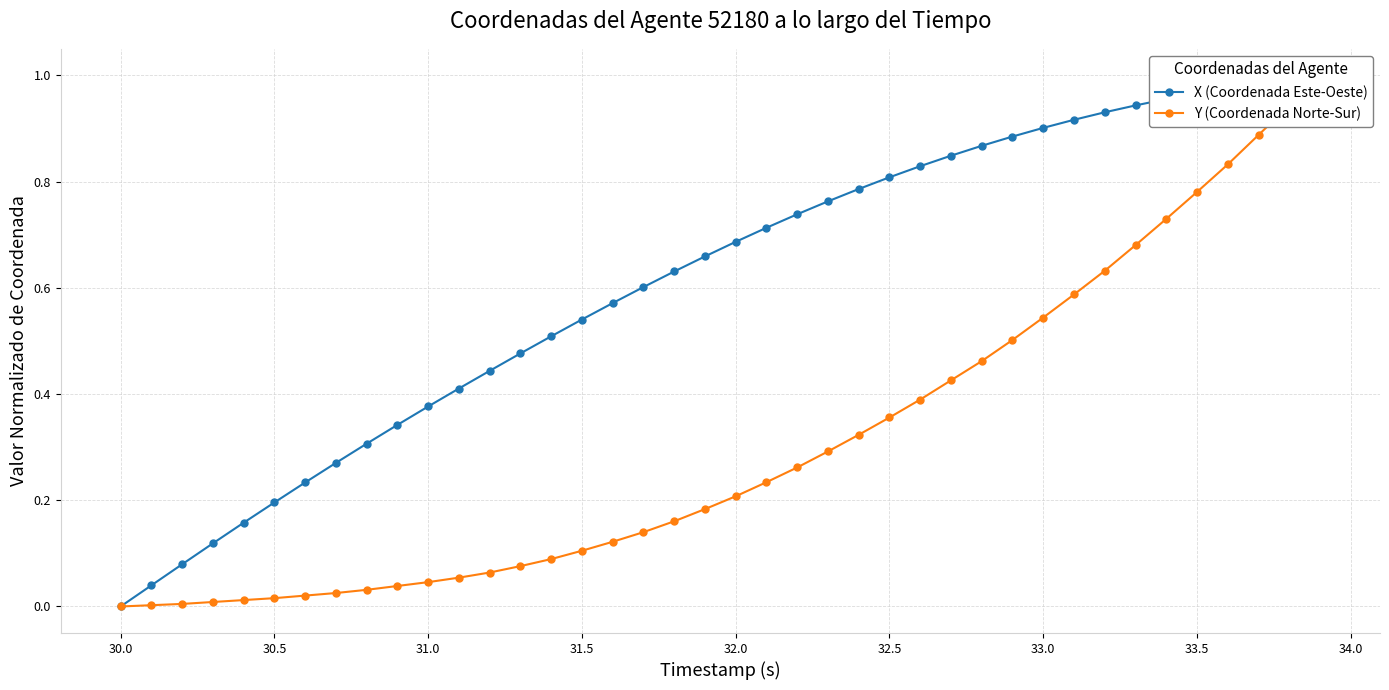

Reading right to left, what are all the values shown in this chart?

X (Coordenada Este-Oeste): 1.0	1.0	1.0	1.0	1.0	1.0	0.9	0.9	0.9	0.9	0.9	0.9	0.8	0.8	0.8	0.8	0.8	0.7	0.7	0.7	0.7	0.6	0.6	0.6	0.5	0.5	0.5	0.4	0.4	0.4	0.3	0.3	0.3	0.2	0.2	0.2	0.1	0.1	0.0	0.0
Y (Coordenada Norte-Sur): 1.0	0.9	0.9	0.8	0.8	0.7	0.7	0.6	0.6	0.5	0.5	0.5	0.4	0.4	0.4	0.3	0.3	0.3	0.2	0.2	0.2	0.2	0.1	0.1	0.1	0.1	0.1	0.1	0.1	0.0	0.0	0.0	0.0	0.0	0.0	0.0	0.0	0.0	0.0	0.0